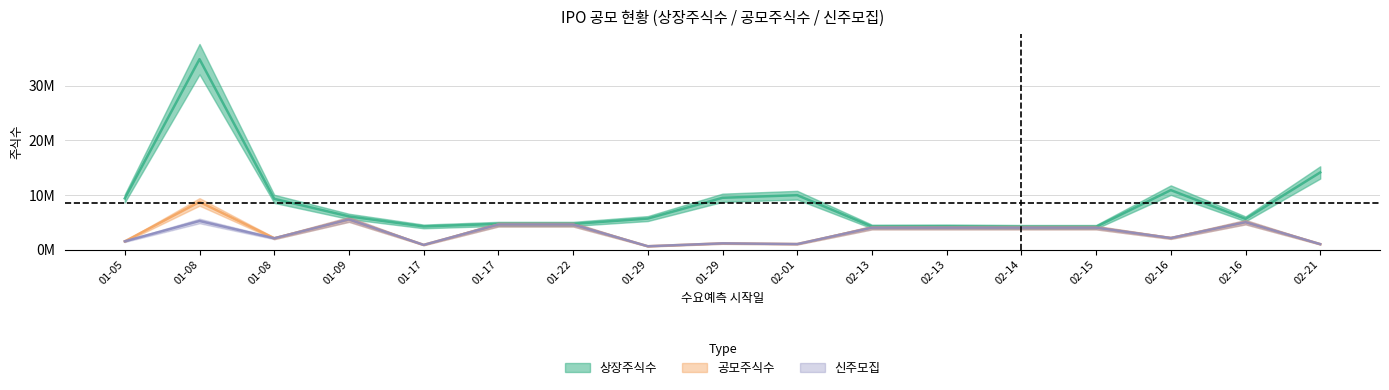

What is the total value across all series at 01-29?

6861970